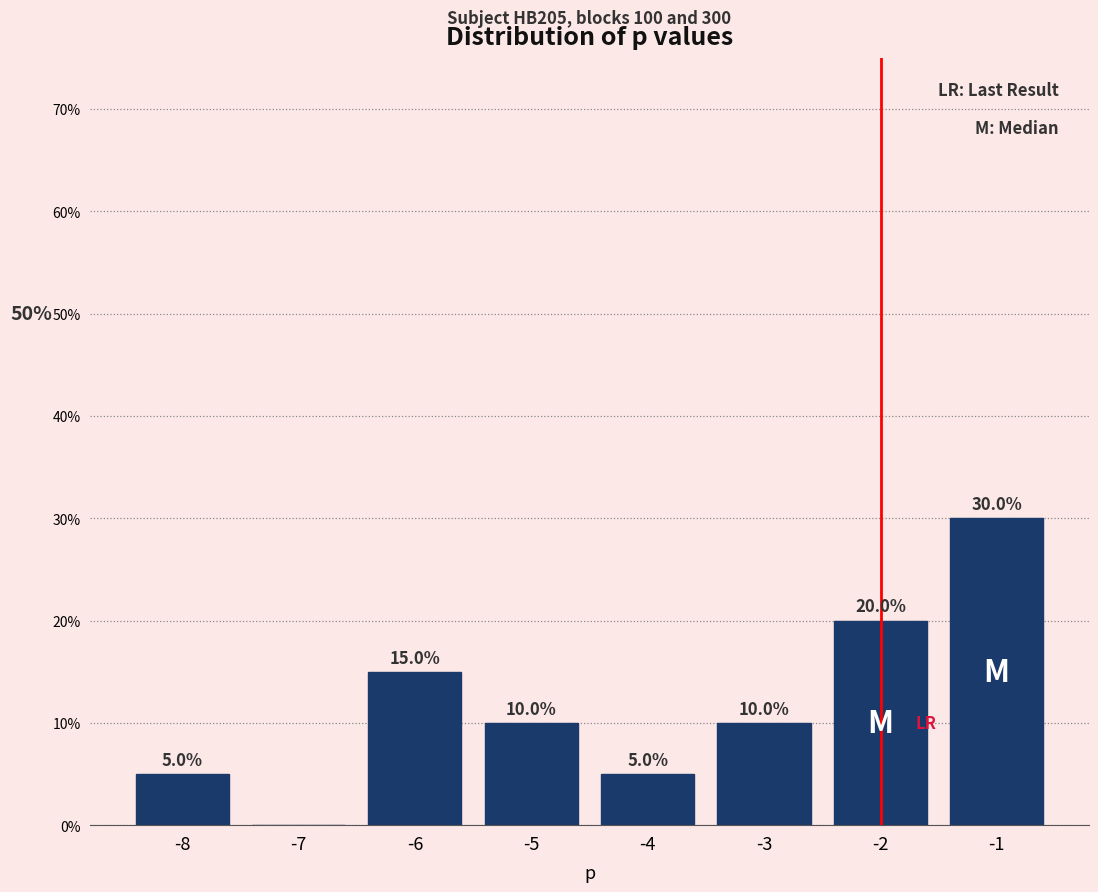

Which range on the x-axis has the tallest bar?

-1.5 to -0.5